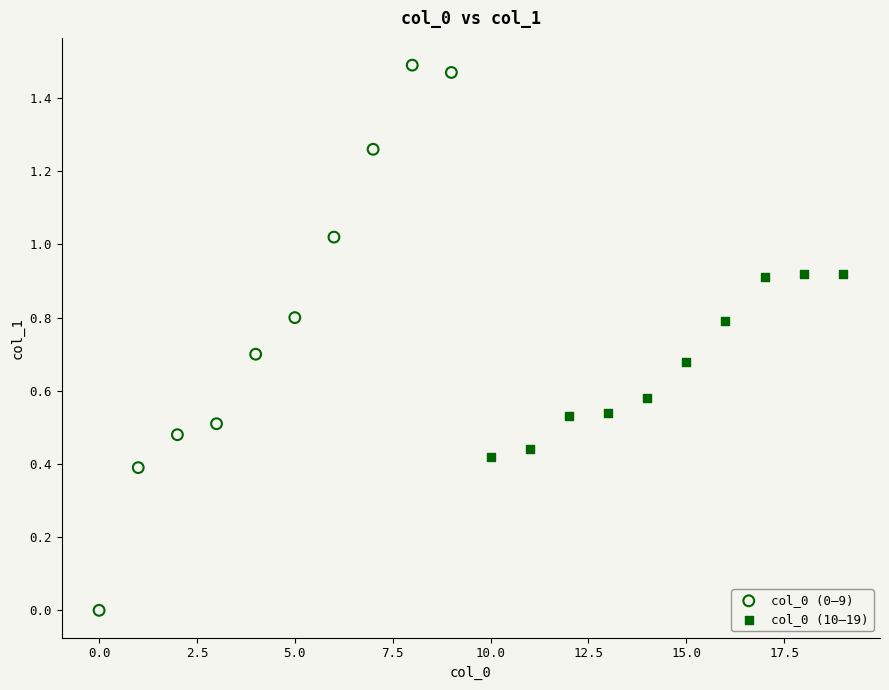

Which series contains the lowest Y value?

col_0 (0–9)